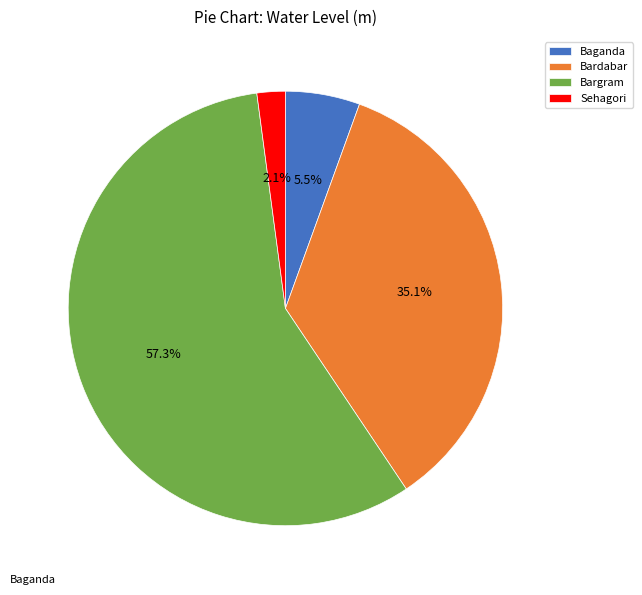

How many slices are in this pie chart?

4